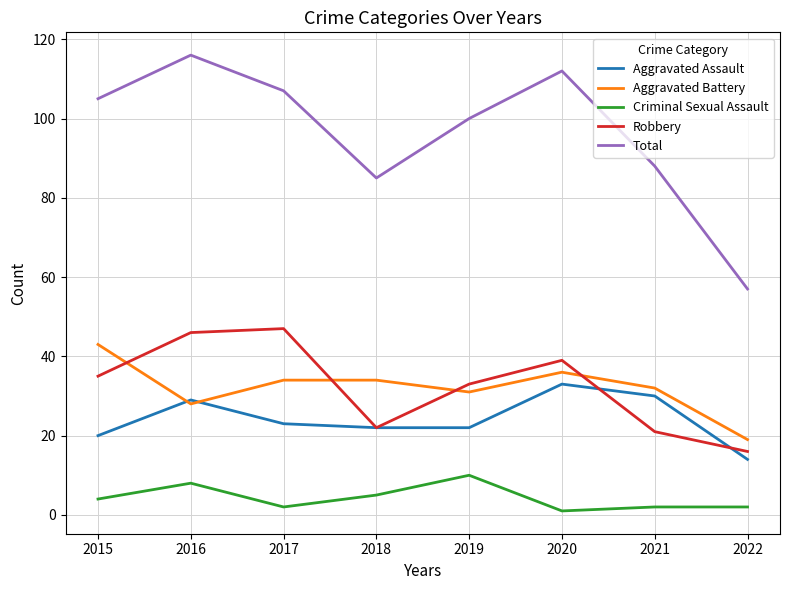

What is the maximum value for Aggravated Battery?

43